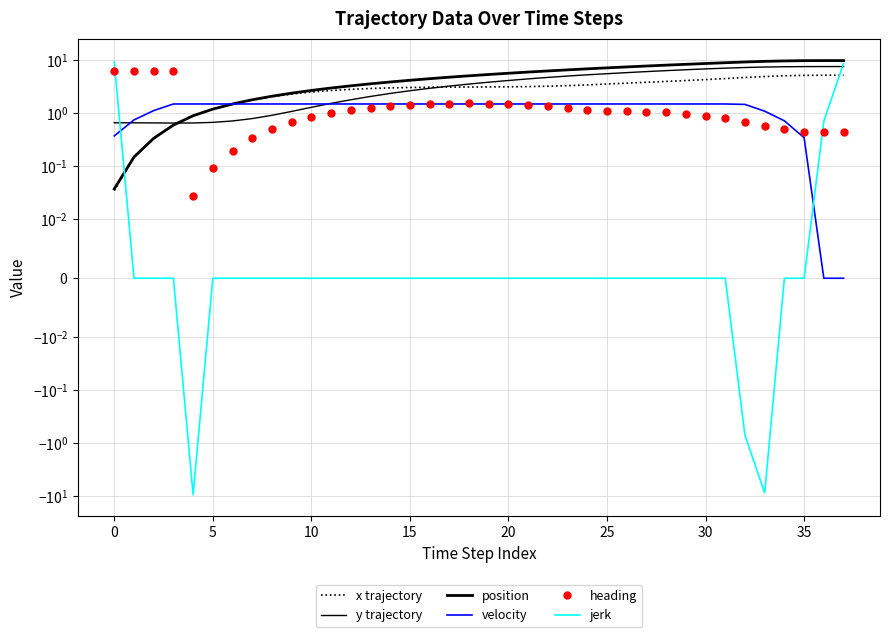

Count the number of data series in this chart.

6